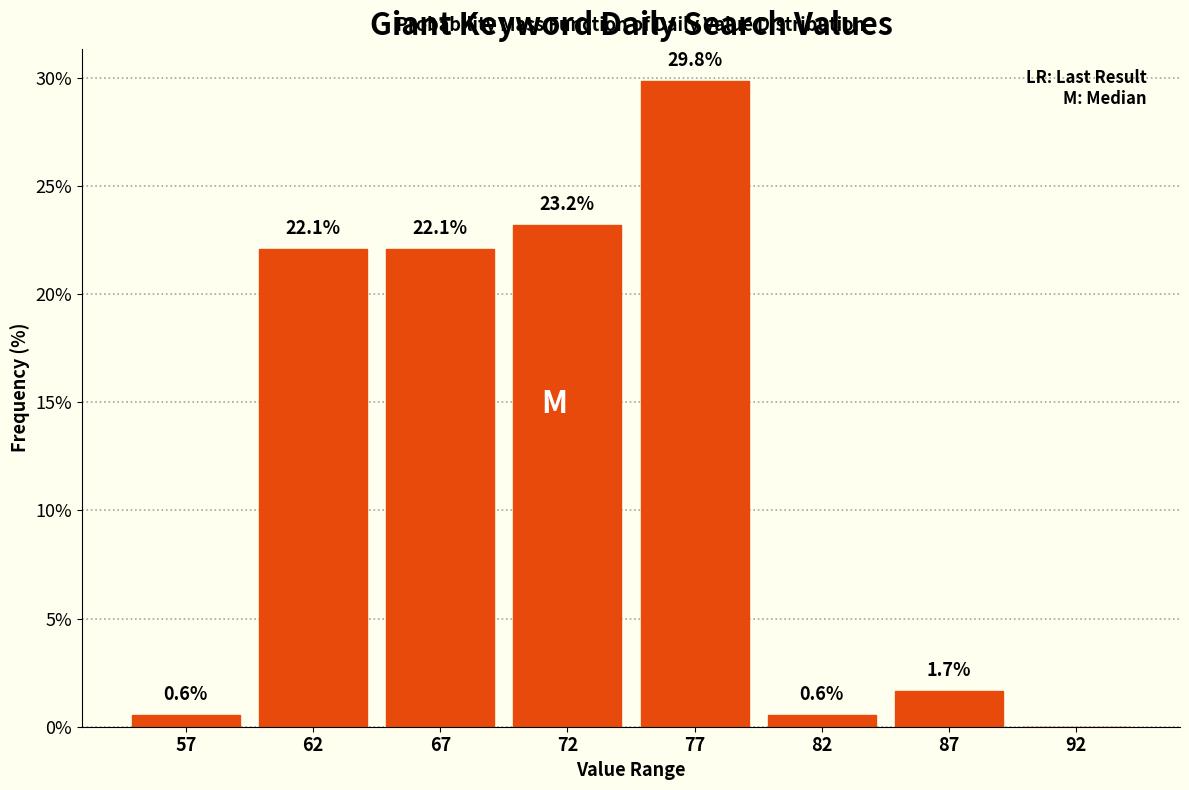

Reading left to right, extract all data points from this chart.

57=0.6	62=22.1	67=22.1	72=23.2	77=29.8	82=0.6	87=1.7	92=0.0